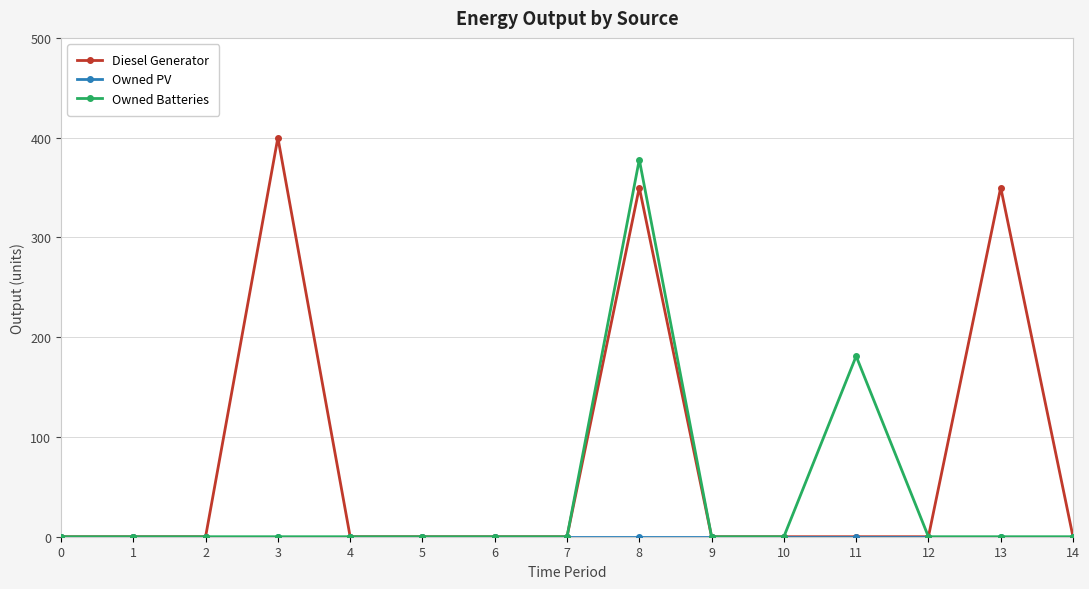

Which series changed the most between 3 and 14?

Diesel Generator